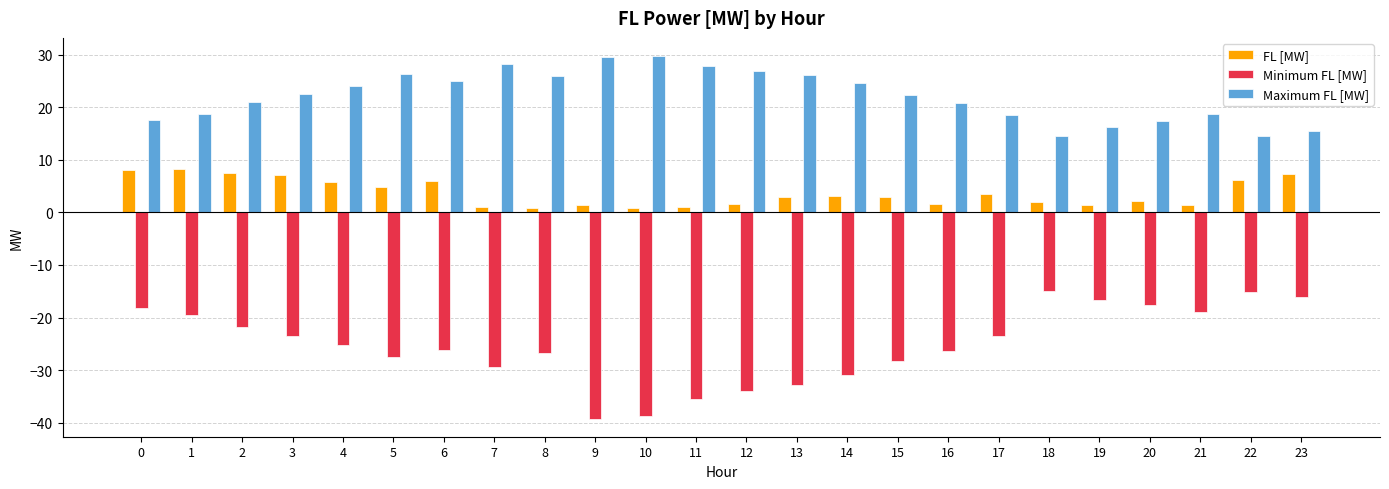

What is the value of the Maximum FL [MW] bar at the 7th from the left?

25.1